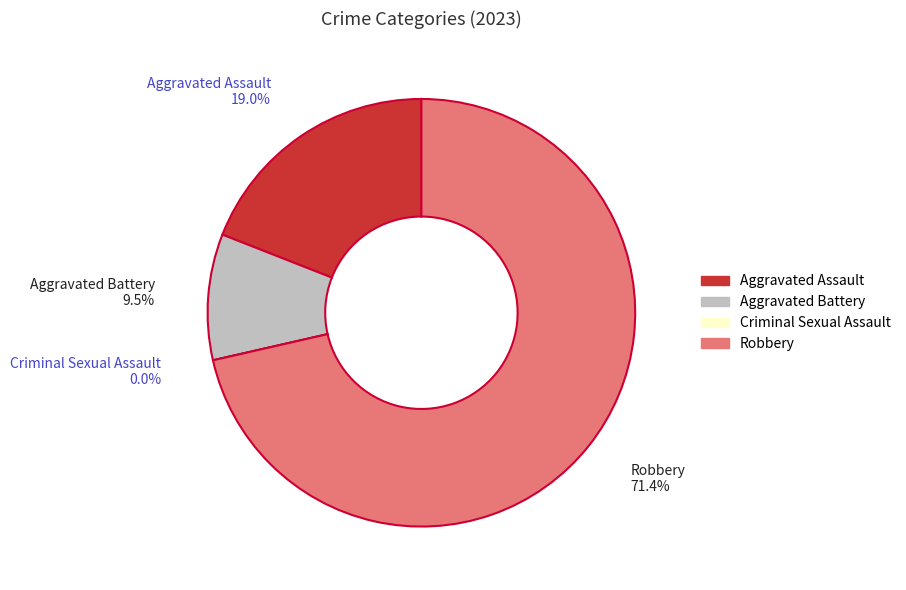

What is the smallest slice in the pie chart?

Criminal Sexual Assault